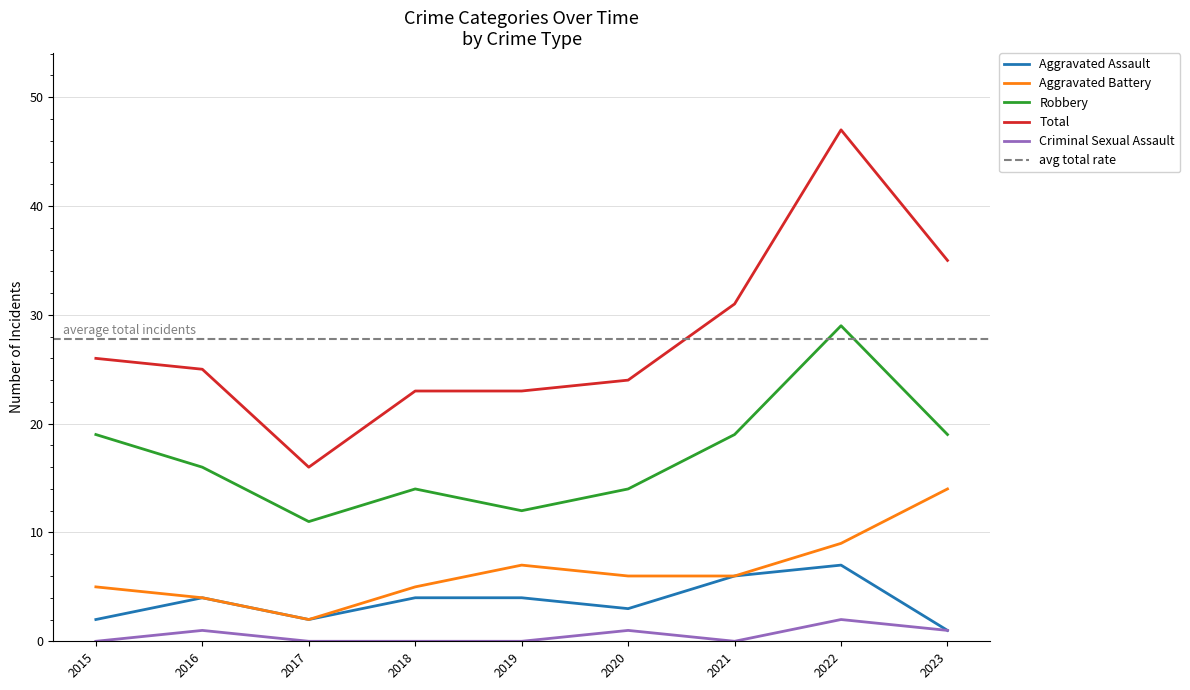

Is it true that Criminal Sexual Assault equals 2 at 2022?

True